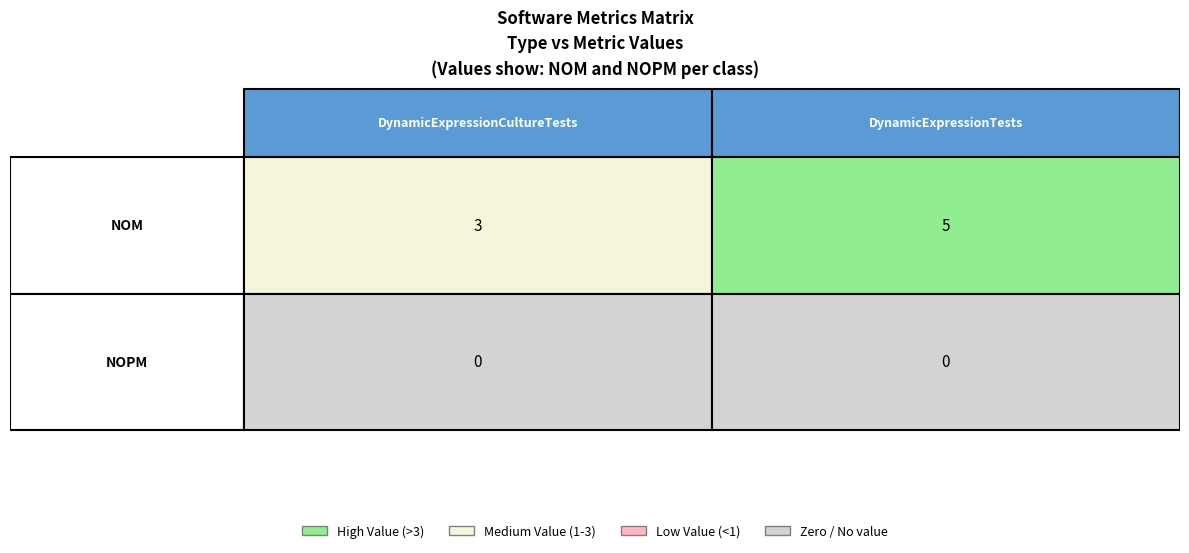

Reading left to right, extract all data points from this chart.

DynamicExpressionCultureTests: 3	0
DynamicExpressionTests: 5	0